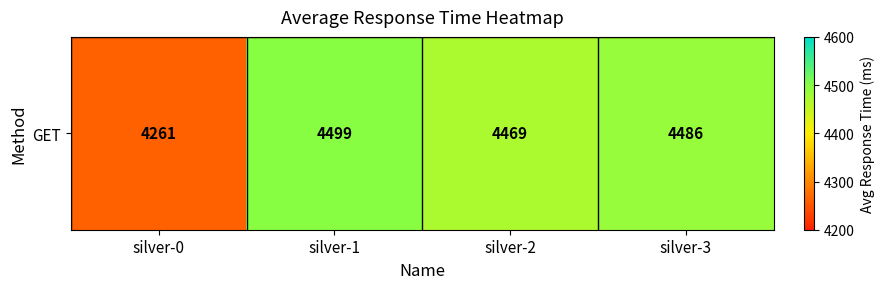

What is the change in value from silver-1 to silver-3?

-13